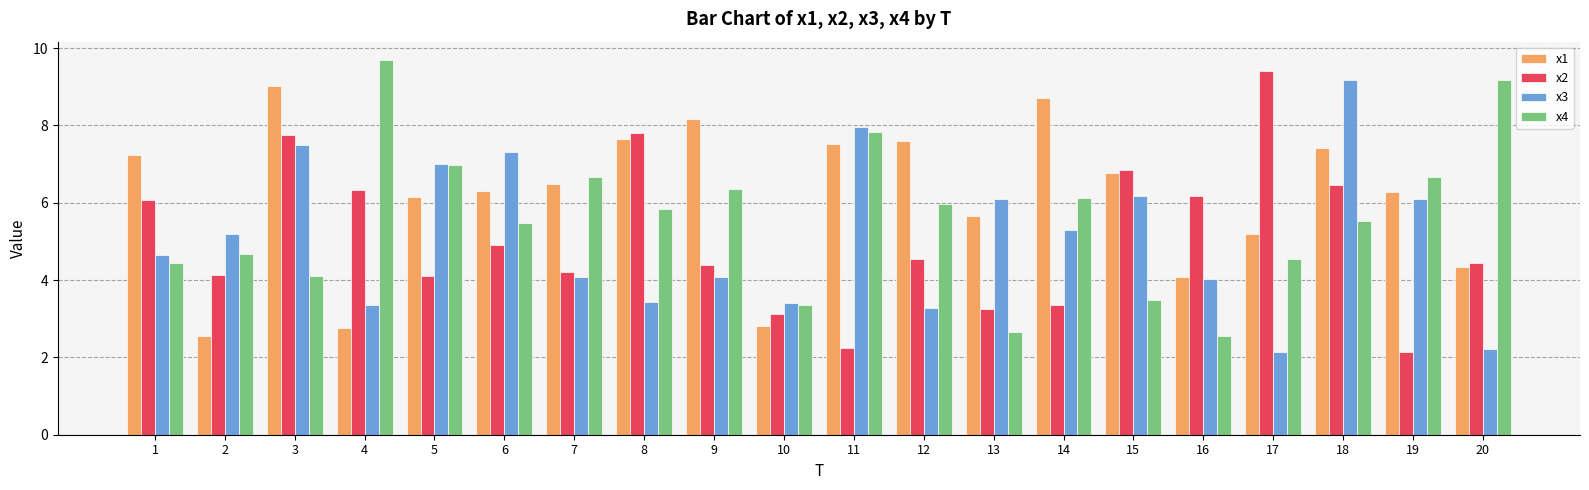

What is the highest value of the x4 series?

9.7